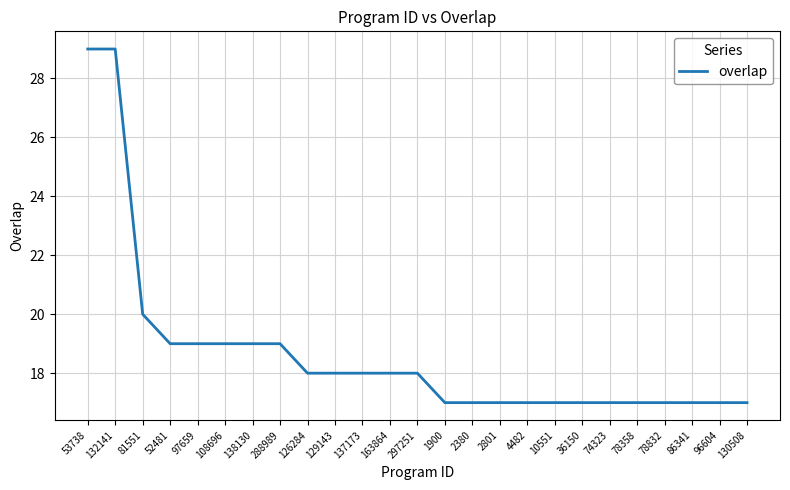

At which label is the value closest to 23?

81551